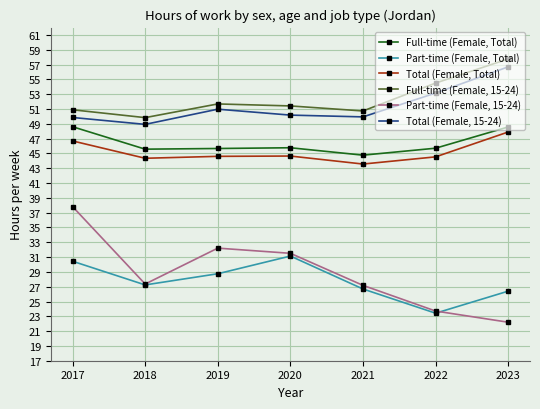

What is the difference between the Full-time (Female, 15-24) values at 2022 and 2019?

2.8